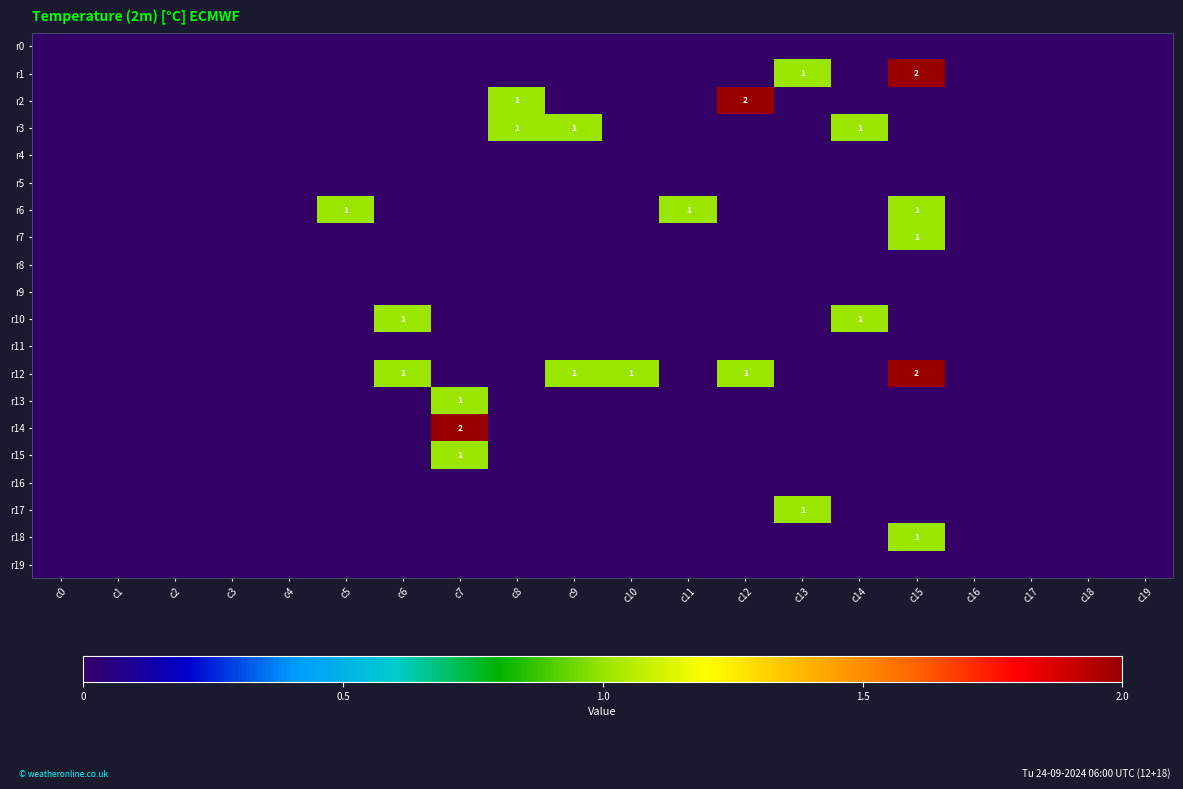

How many positive values does the r3 series have?

3